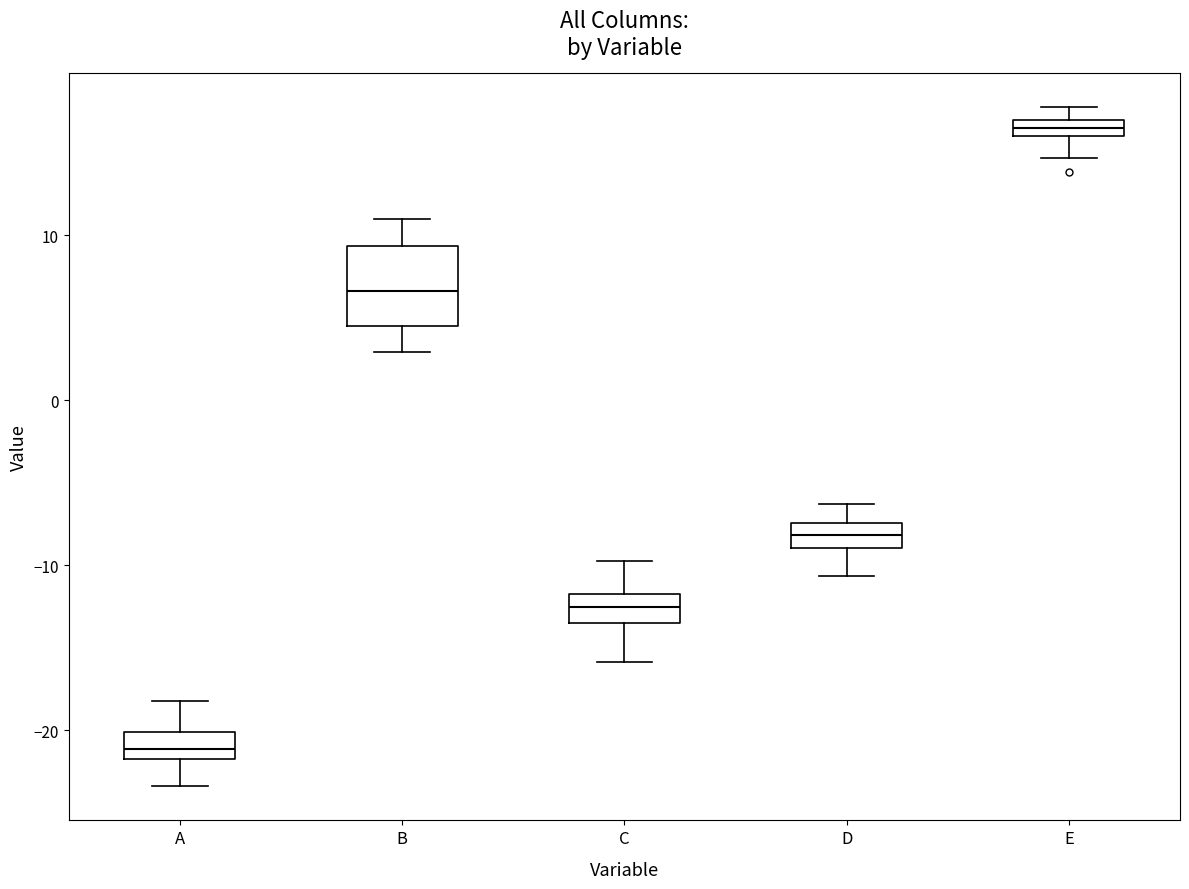

Comparing the boxes themselves (not the whiskers), which one is the tallest?

B